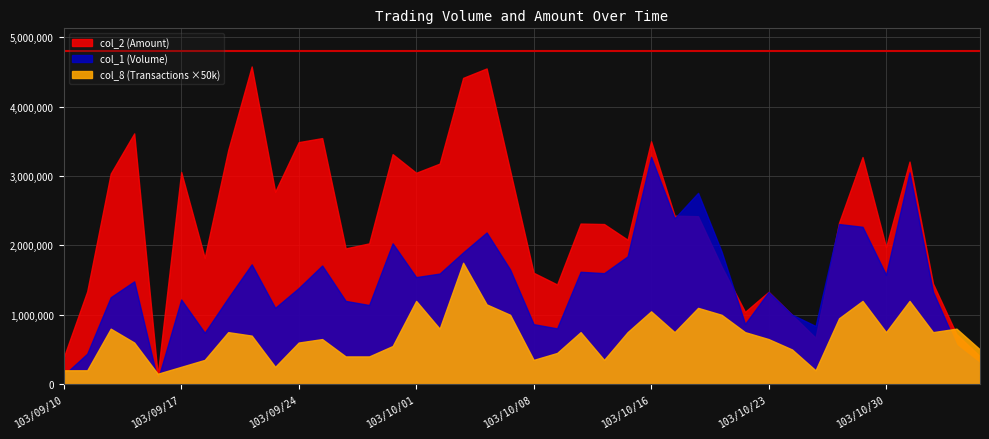

How many interior local peaks does the col_8 (Transactions) series have?

11